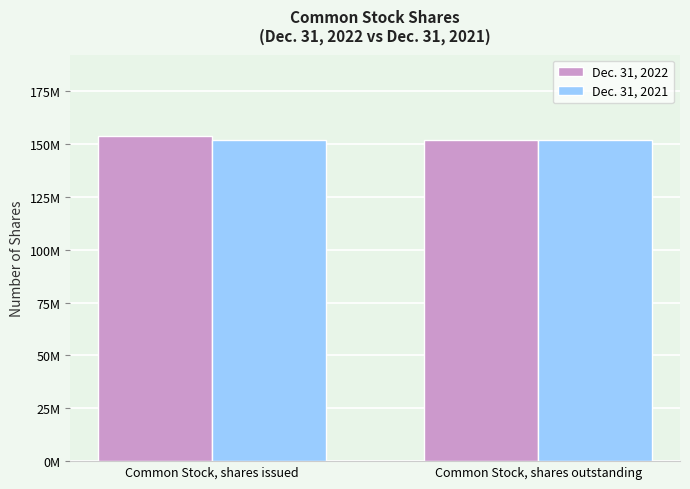

Reading left to right, extract all data points from this chart.

Dec. 31, 2022: 153856645	151995031
Dec. 31, 2021: 151995031	151995031